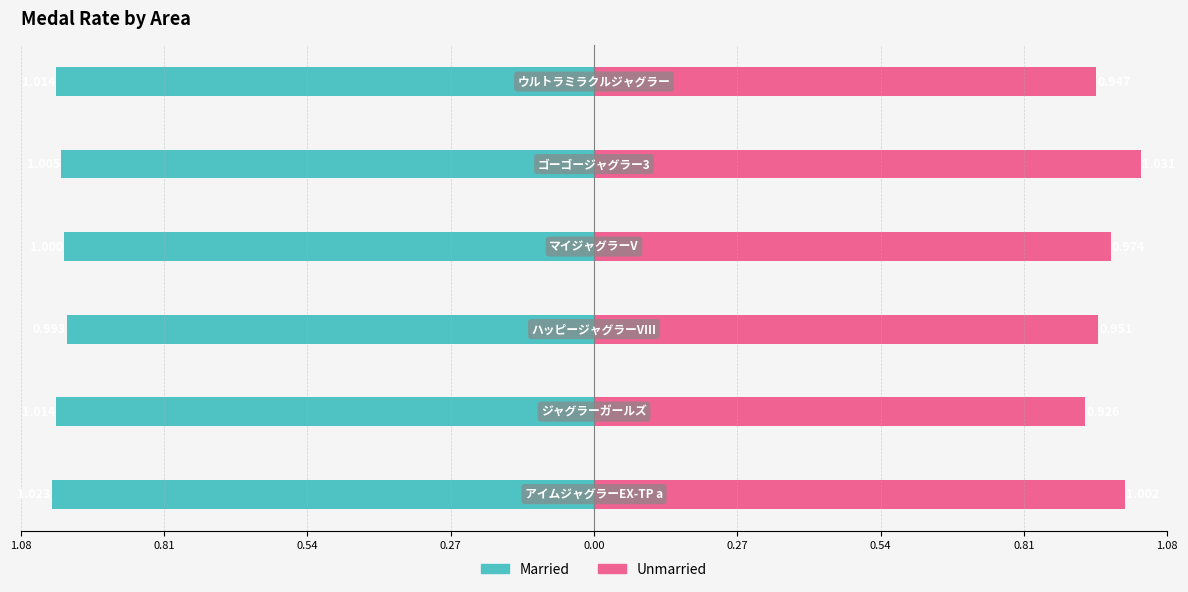

How many distinct data groups are displayed?

2